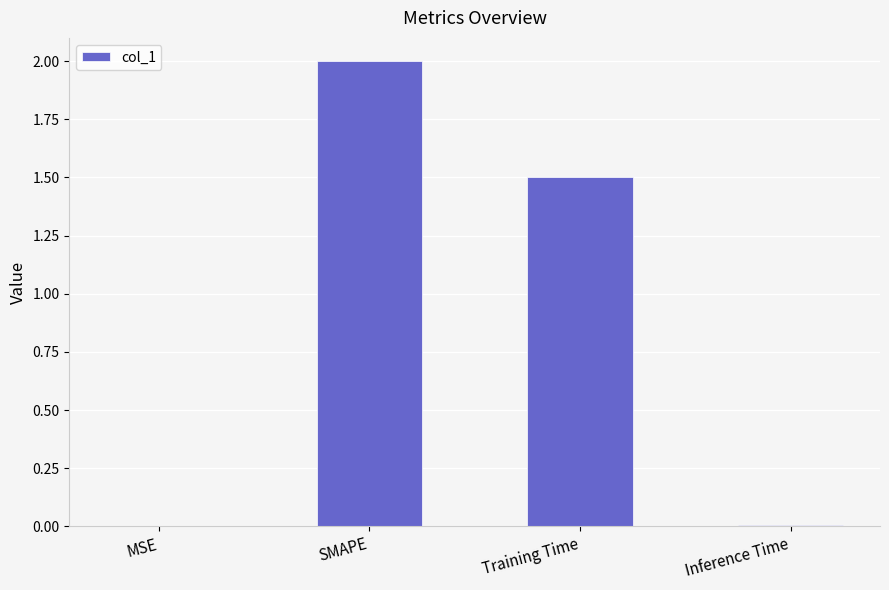

At which label is the value closest to 1?

Training Time